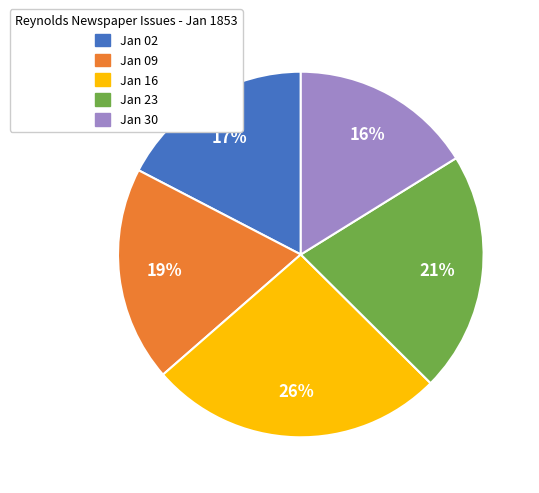

To the nearest percent, what is the average slice percentage?

20%